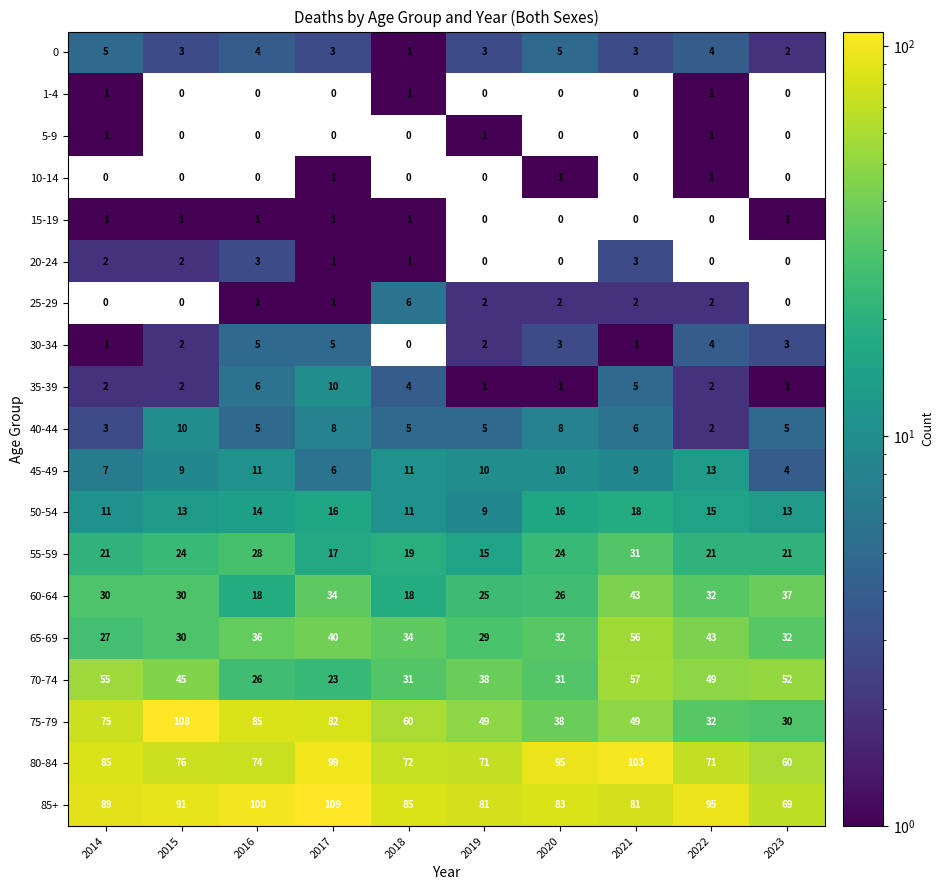

At which label does 80-84 first exceed 76?

2014